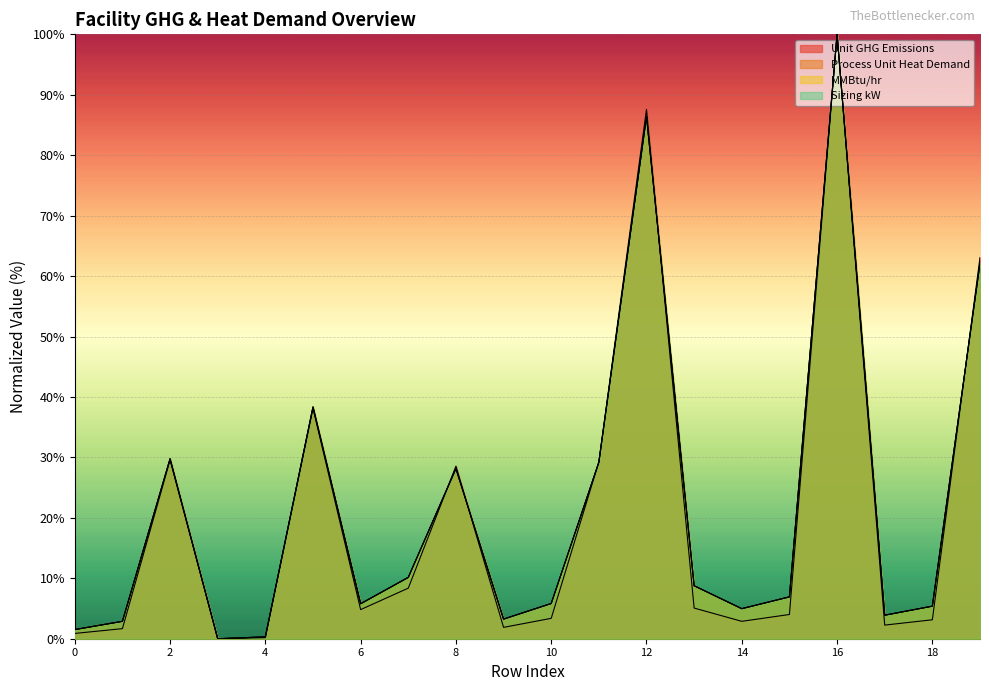

In mmbtu_hr, how many points are higher than both neighbors (excluding endpoints)?

5